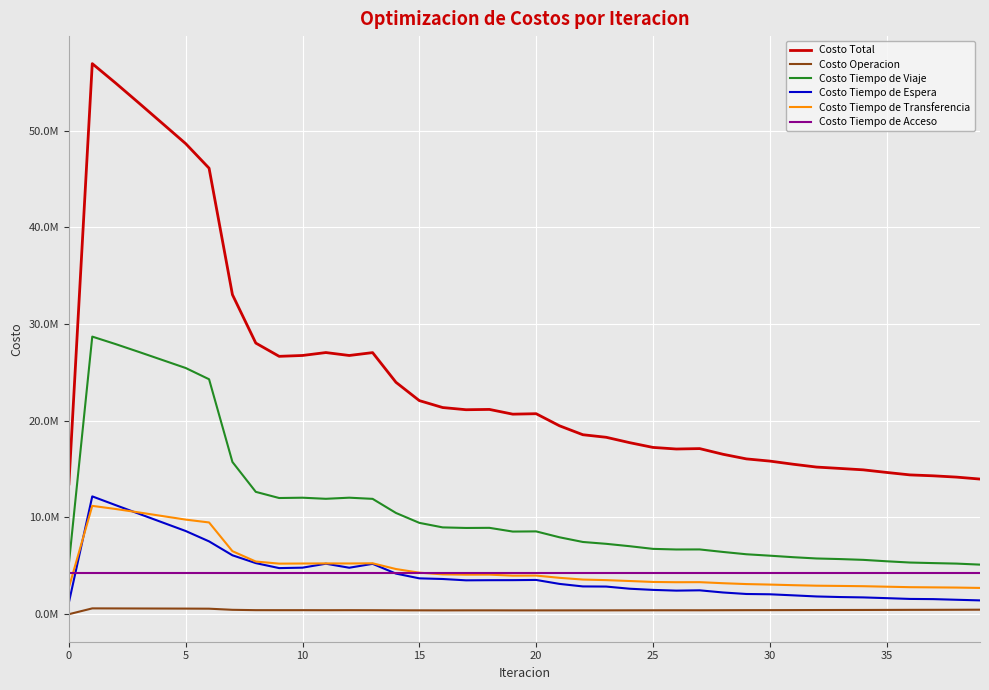

Is this an area chart (filled region under the line)?

No